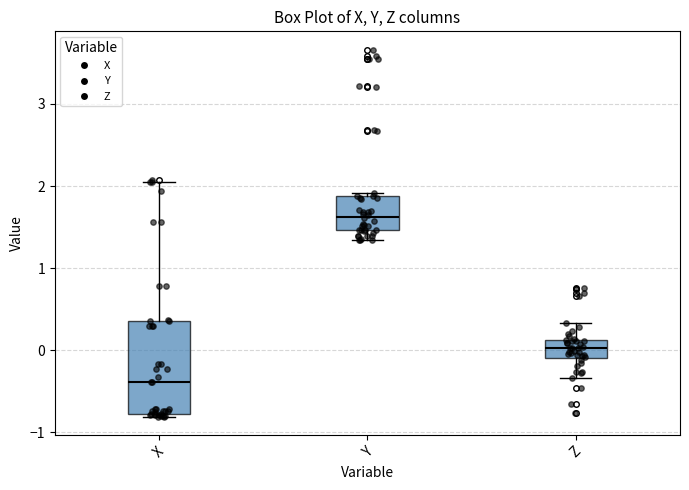

Reading left to right, read every box against the y-axis: the position of its median line, the range the box covers, and the ends of its whiskers. The values are not printed on the chart, so give them approximately, as read against the axis.

X: median -0.4, box -0.8 to 0.4, whiskers -0.8 to 2.1
Y: median 1.6, box 1.5 to 1.9, whiskers 1.3 to 1.9
Z: median 0.0, box -0.1 to 0.1, whiskers -0.3 to 0.3